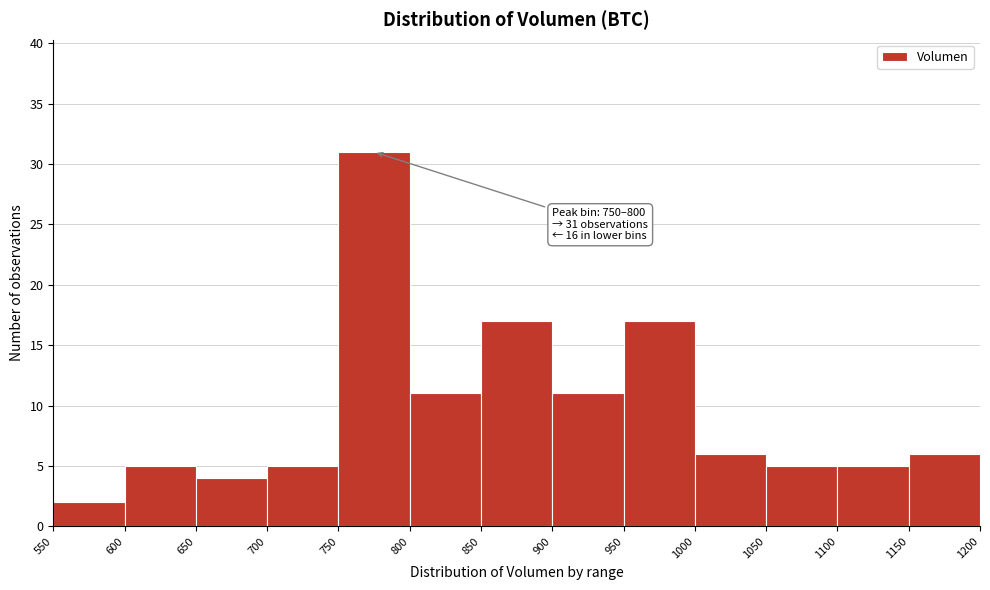

Over which range of the x-axis is the bar tallest?

750 to 800